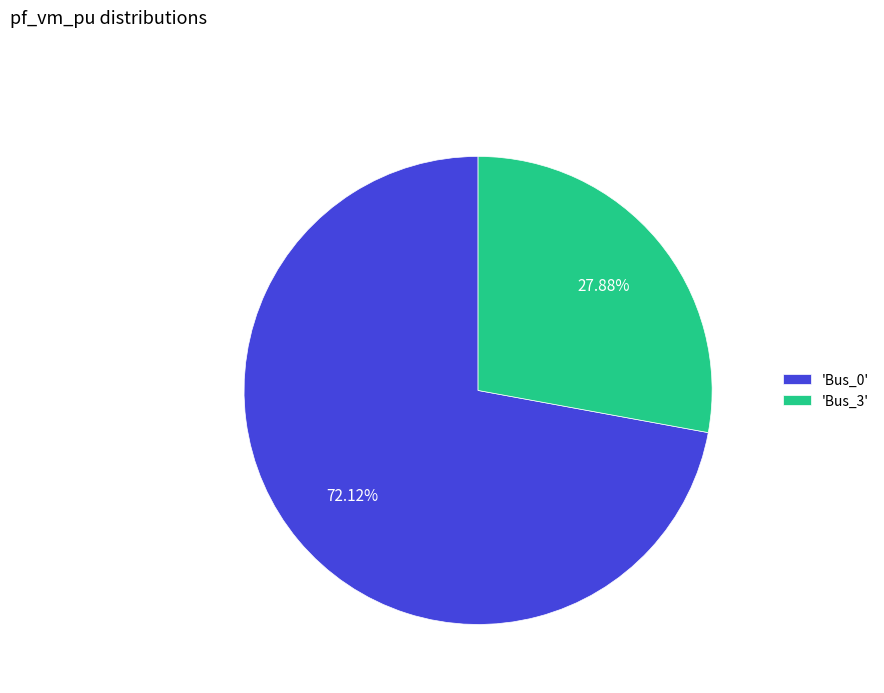

Between 'Bus_3' and 'Bus_0', which is larger?

'Bus_0'